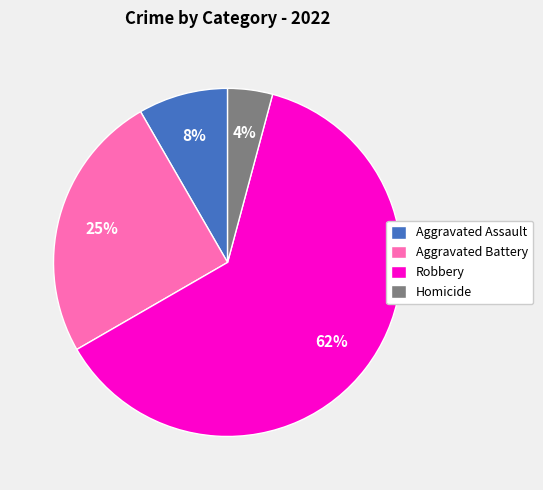

The Aggravated Battery slice represents 19% of the pie. True or false?

False